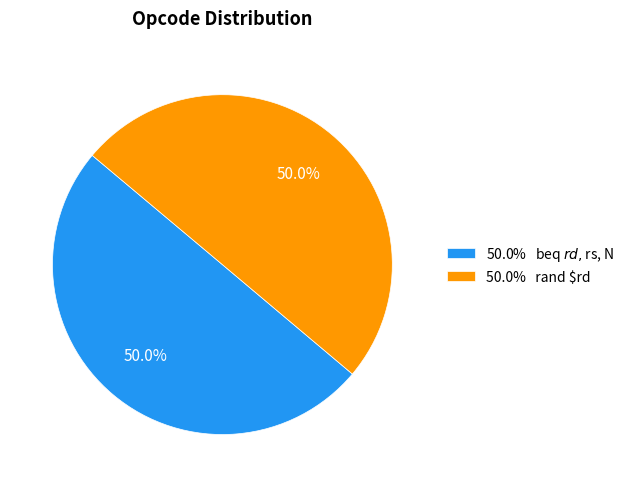

What portion of the pie excludes 50.0% rand $rd?

50.0%